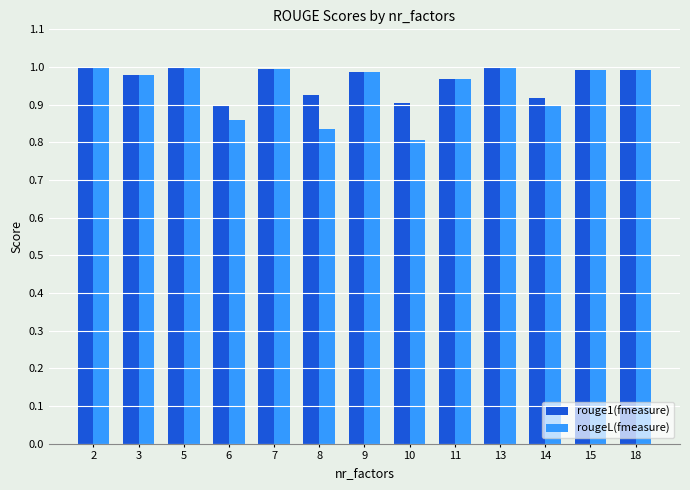

At how many categories does at least one series exceed 0?

13